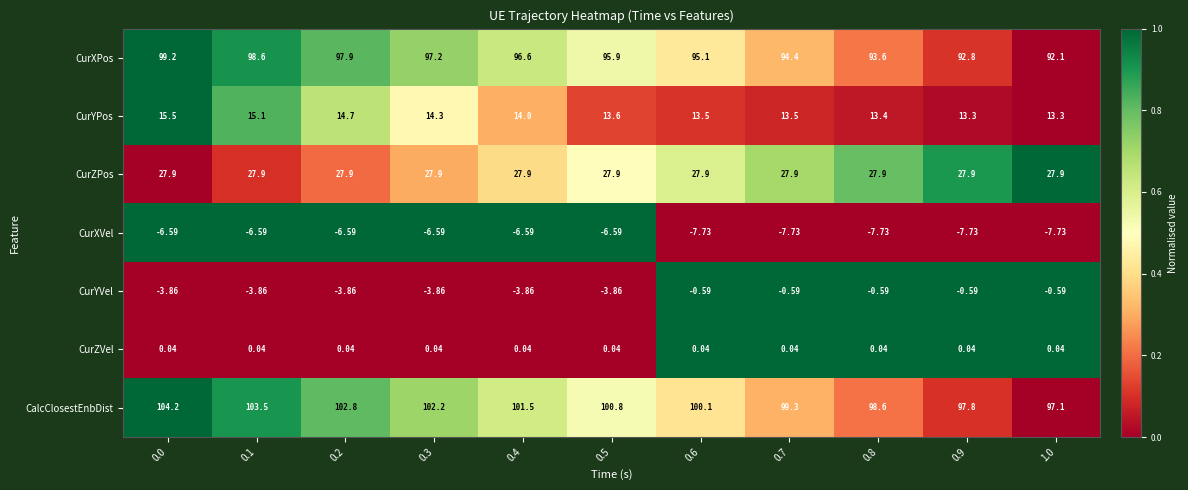

At 0.8, list the series in order from smallest to largest.

CurXVel, CurYVel, CurZVel, CurYPos, CurZPos, CurXPos, CalcClosestEnbDist